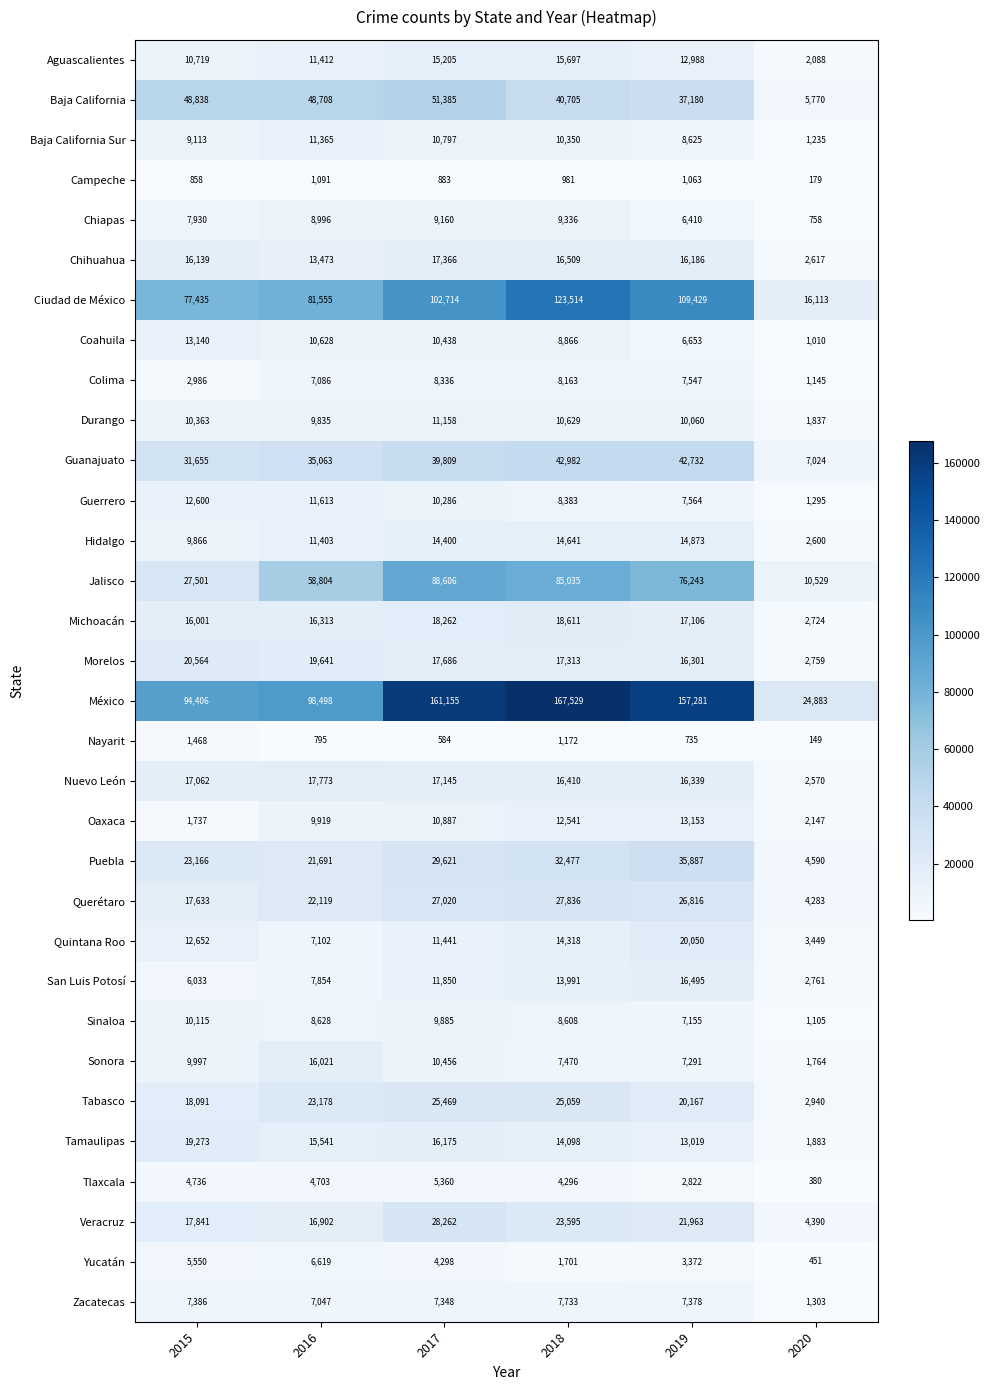

What is the spread (max minus min) of values at 2018?

166548